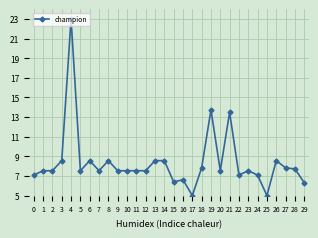

What is the value of the 16th point from the left?

6.4